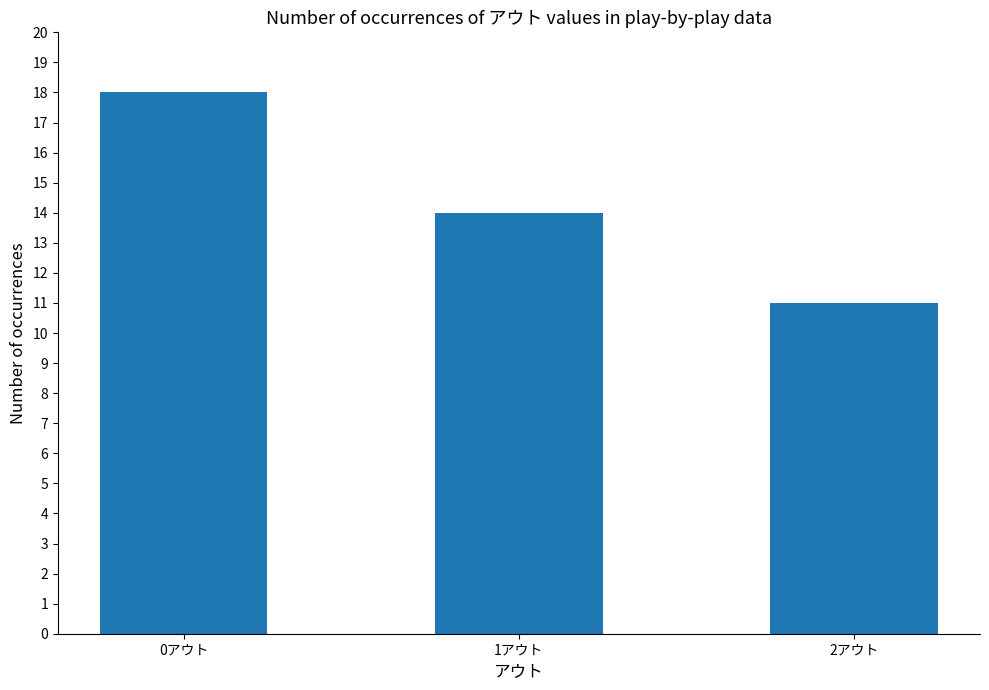

Reading left to right, transcribe all the data shown in this chart.

18	14	11